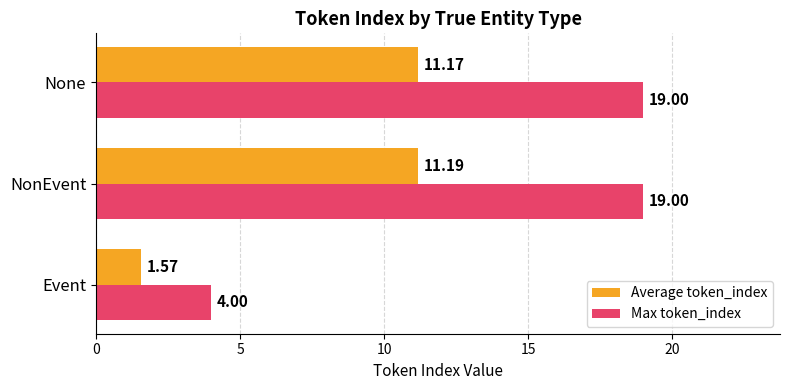

At which category is the sum across all series the highest?

NonEvent